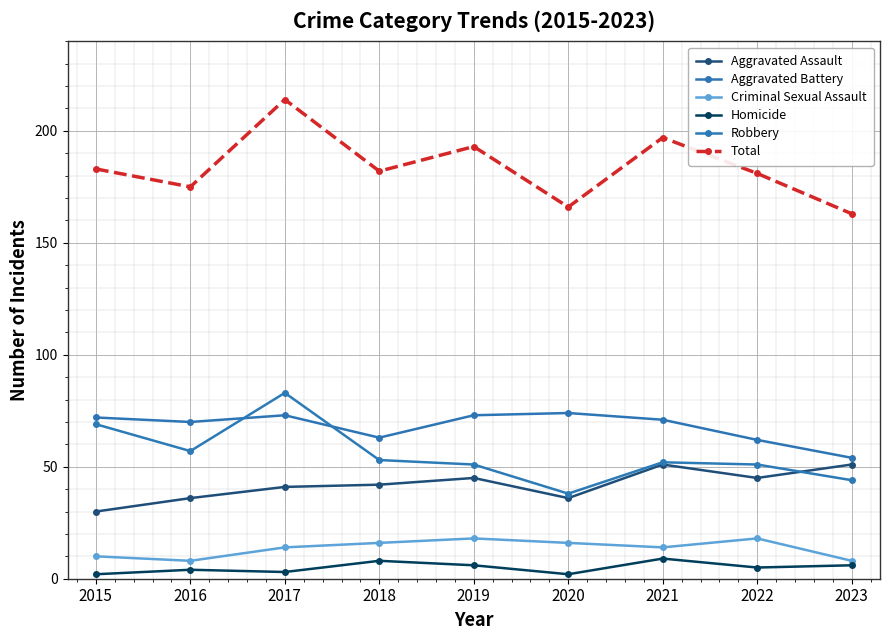

Between 2016 and 2020, which series saw the biggest shift?

Robbery